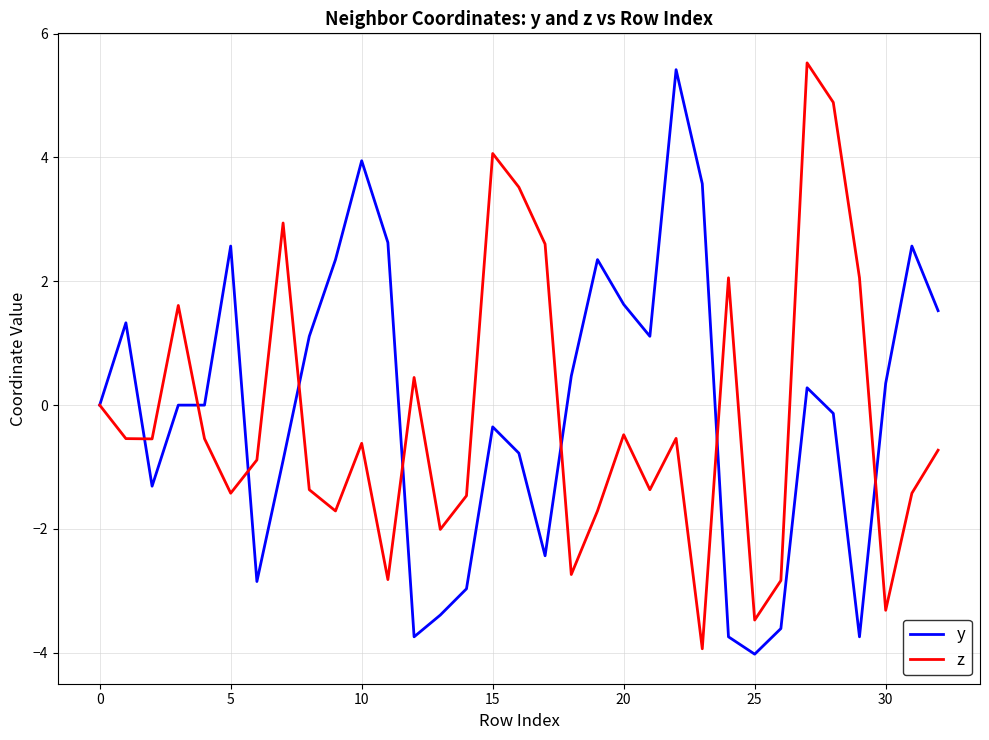

What is the greatest value displayed?

5.5